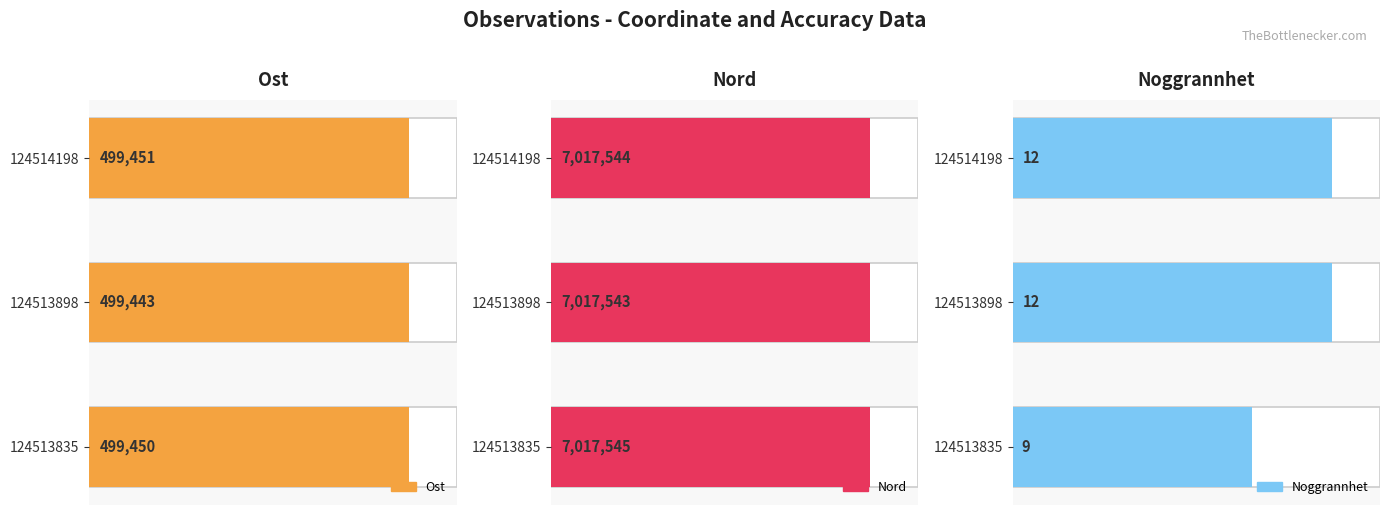

What is the sum of all Noggrannhet values?

33